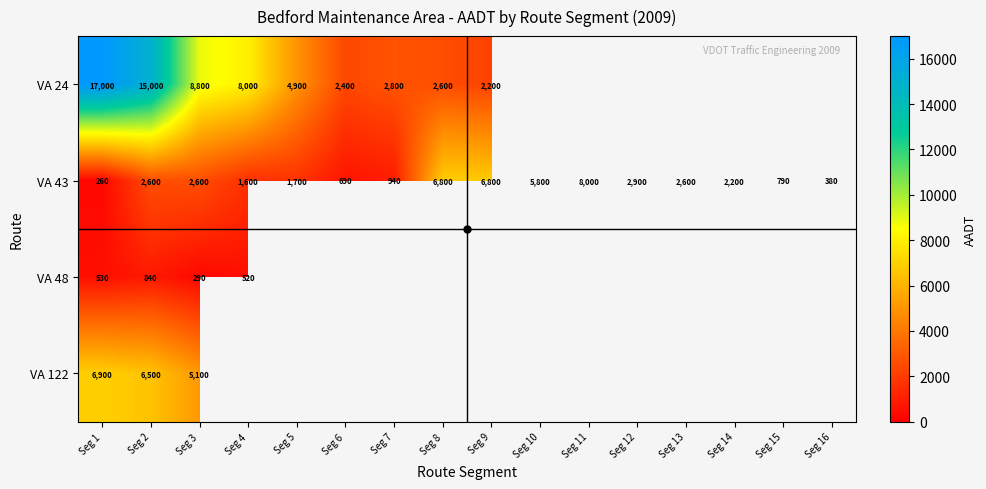

What is the spread (max minus min) of values at Seg 1?

16740